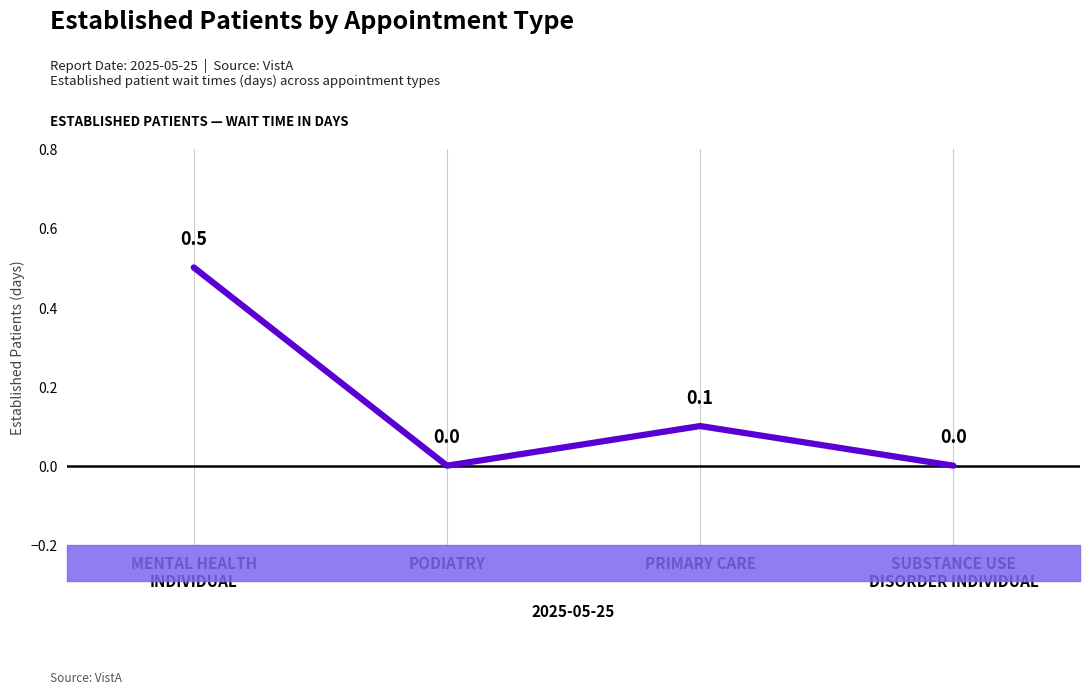

List the labels in order of value, smallest first.

PODIATRY, SUBSTANCE USE
DISORDER INDIVIDUAL, PRIMARY CARE, MENTAL HEALTH
INDIVIDUAL